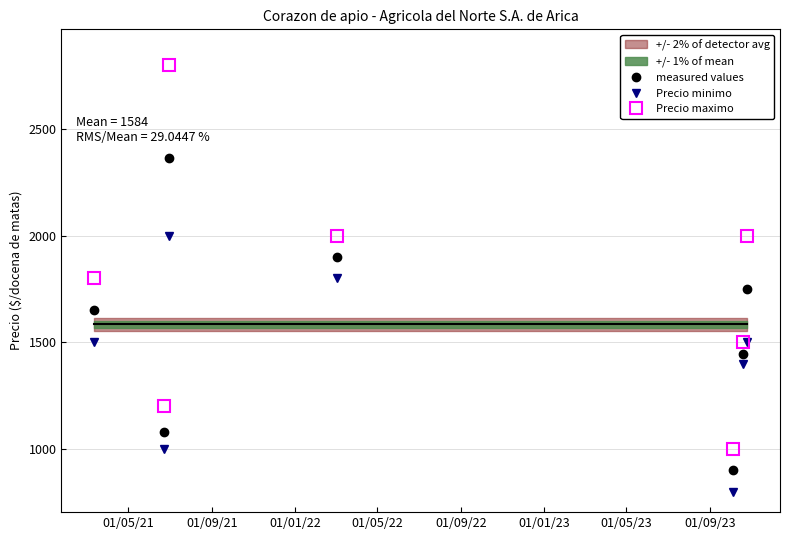

Which series has the widest spread of values?

Precio maximo